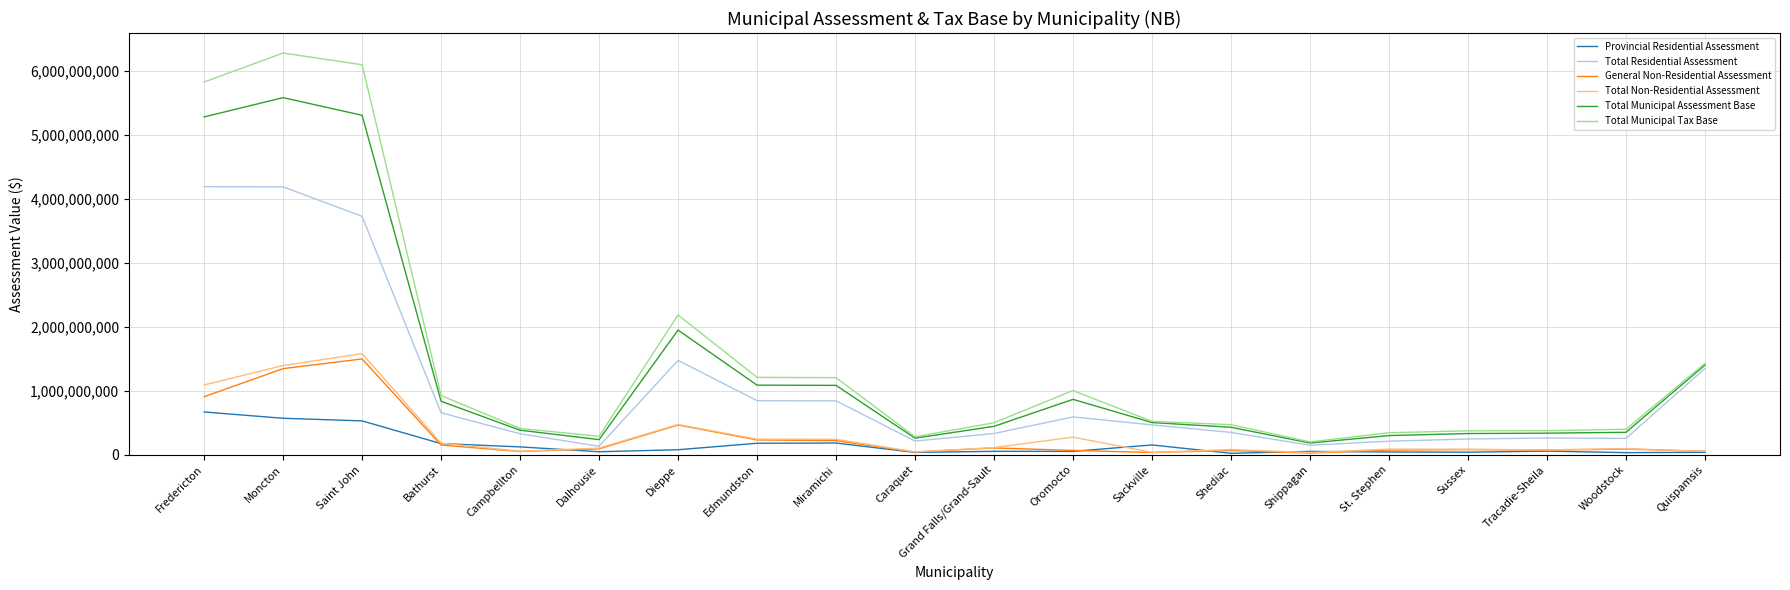

Does the chart display data point markers on the line(s)?

No